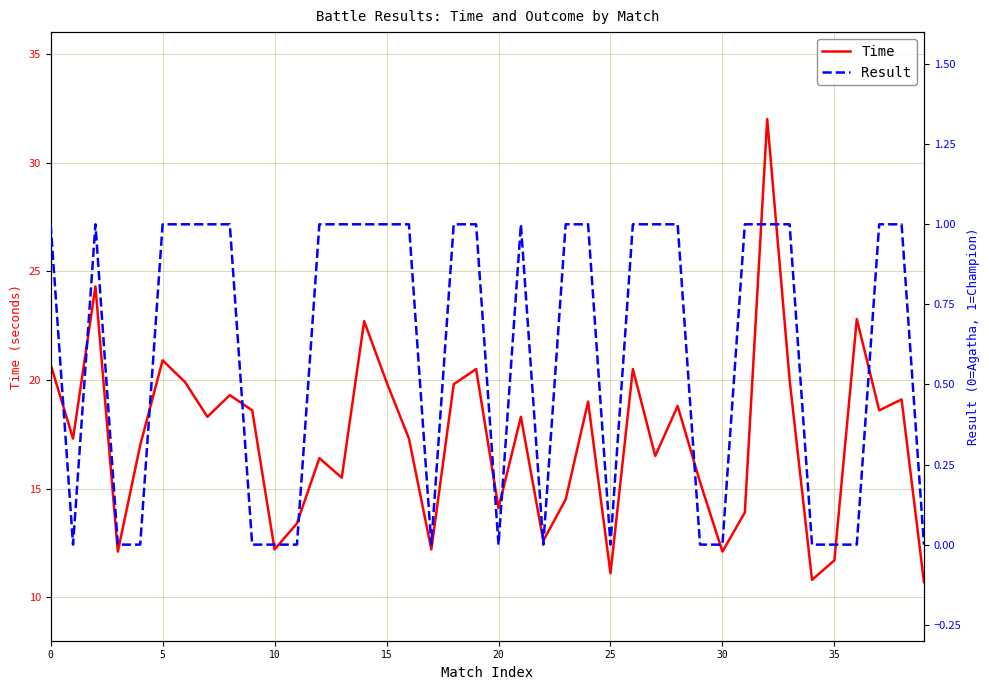

Is it true that Time equals 10.5 at 28?

False